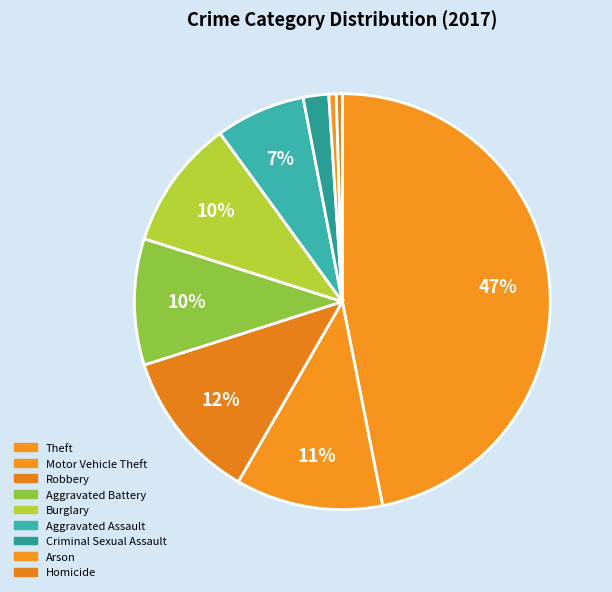

How many segments does this pie chart have?

9